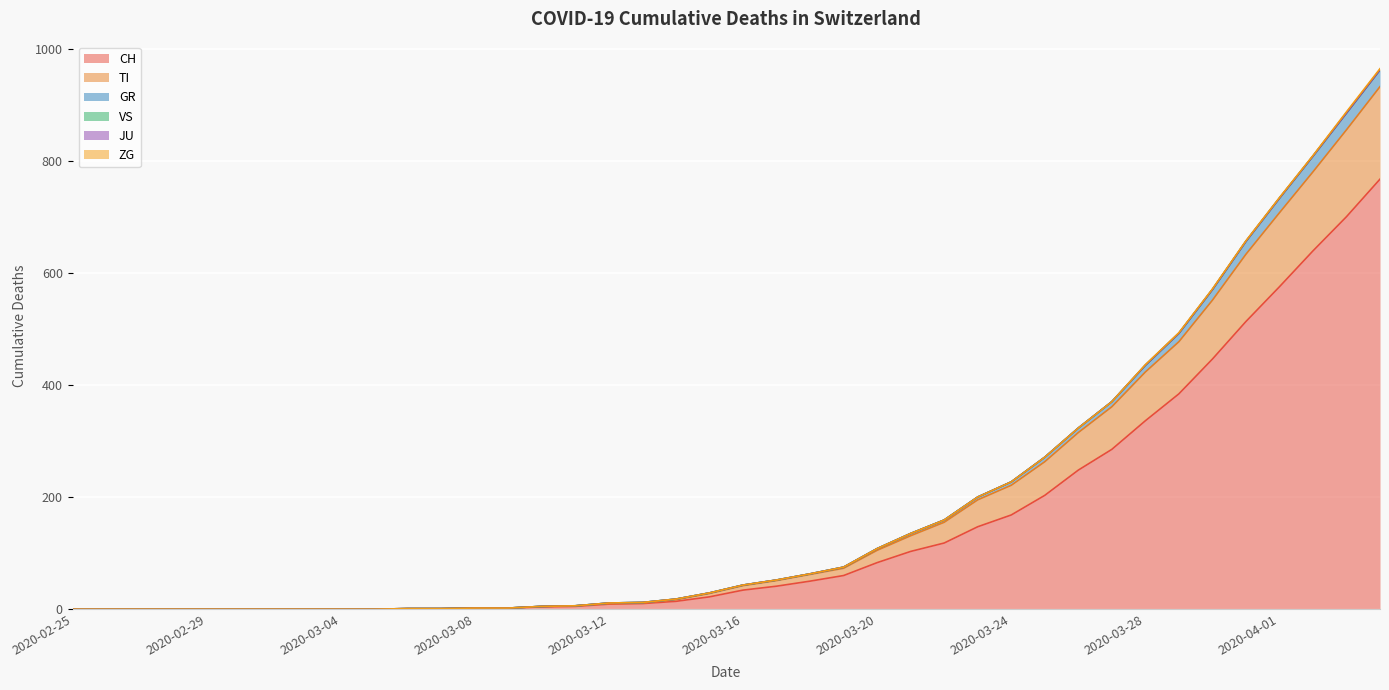

How many positive values does the CH series have?

30